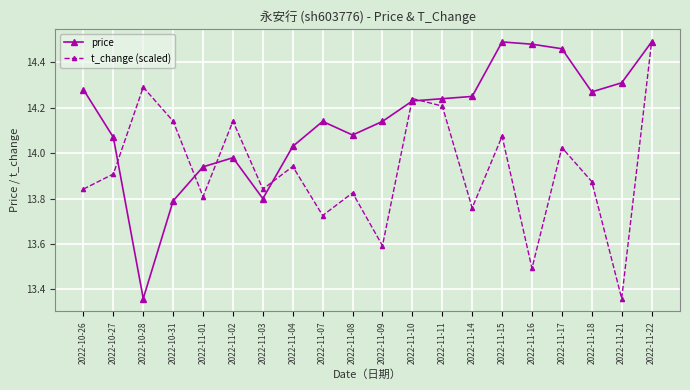

What is the total value across all series at 2022-11-16?

28.0